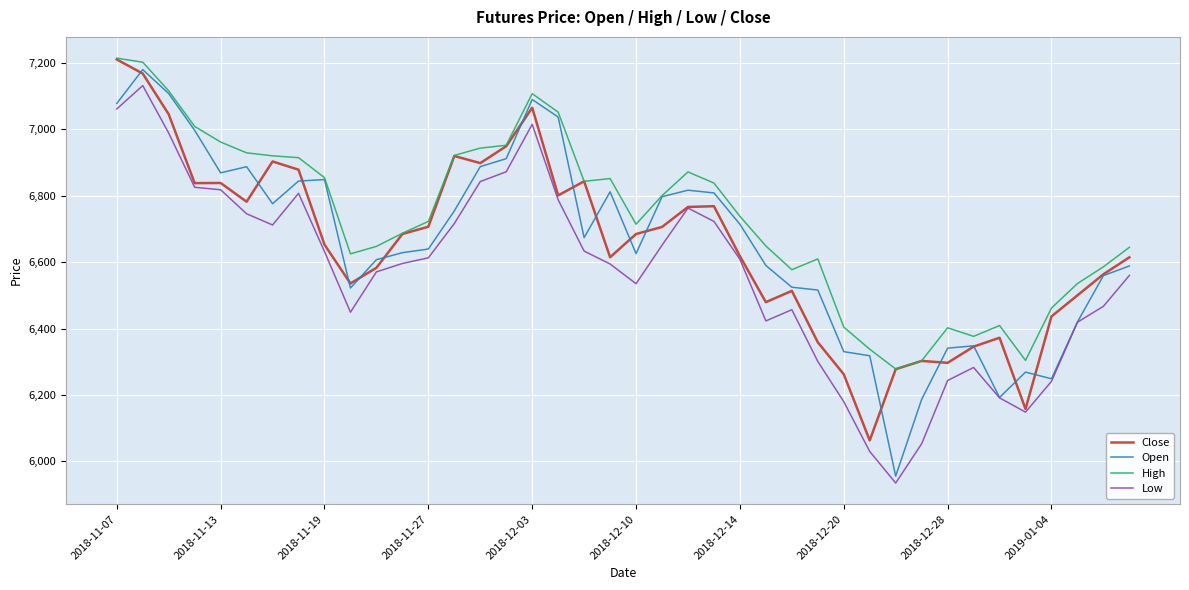

What is the minimum value shown in the chart?

5935.0